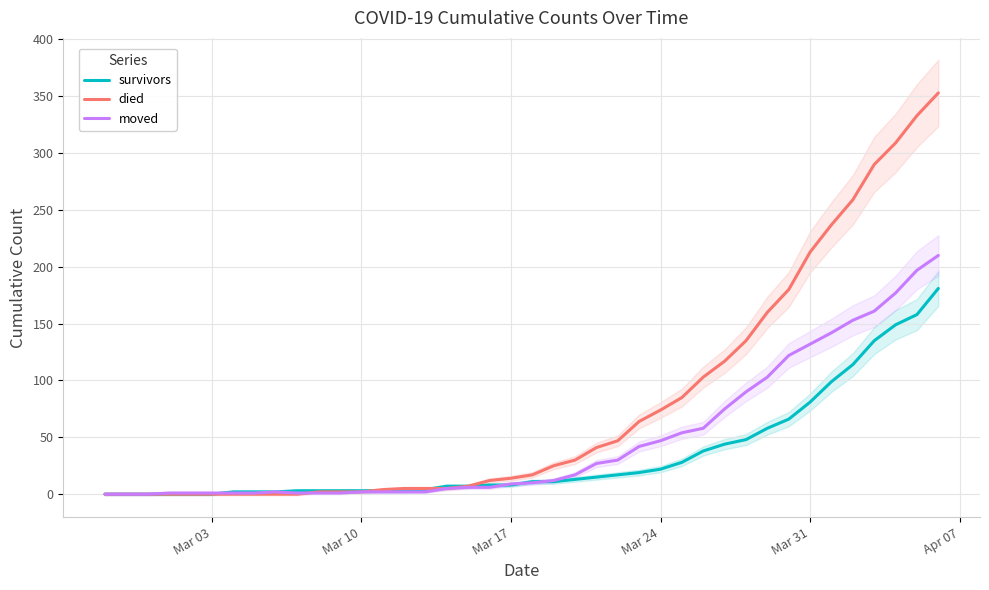

How many lines are shown in the chart?

3